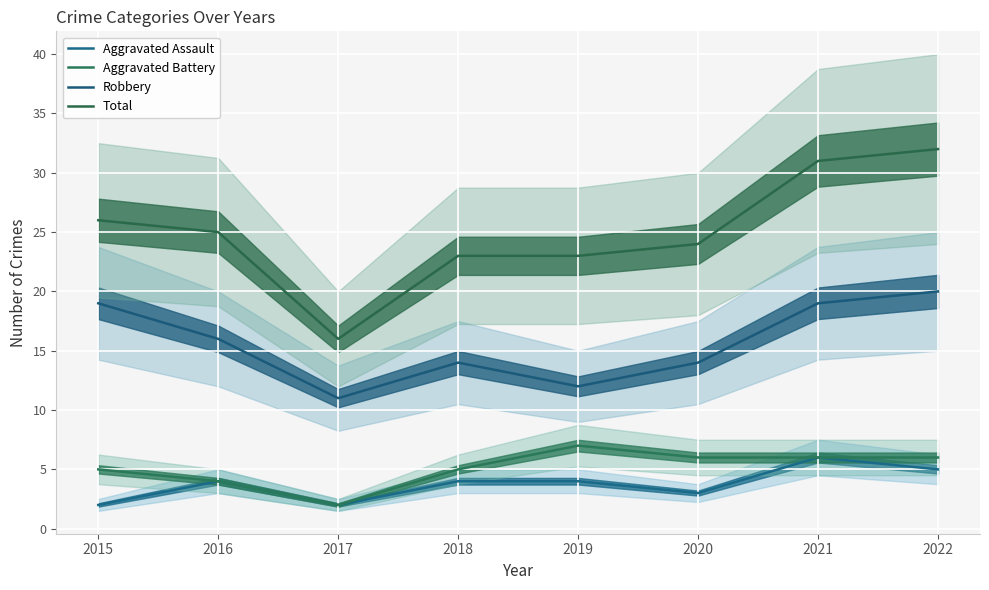

Count the Aggravated Assault values in the range 3 to 5.

5